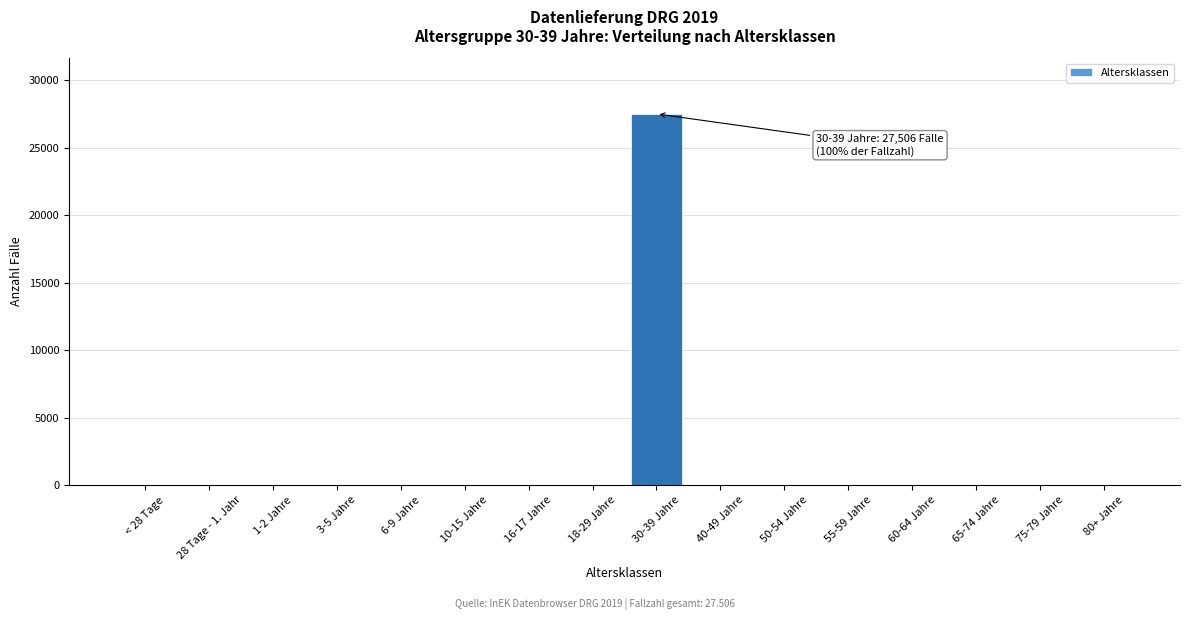

Reading left to right, extract all data points from this chart.

< 28 Tage=0	28 Tage - 1. Jahr=0	1-2 Jahre=0	3-5 Jahre=0	6-9 Jahre=0	10-15 Jahre=0	16-17 Jahre=0	18-29 Jahre=0	30-39 Jahre=27506	40-49 Jahre=0	50-54 Jahre=0	55-59 Jahre=0	60-64 Jahre=0	65-74 Jahre=0	75-79 Jahre=0	80+ Jahre=0